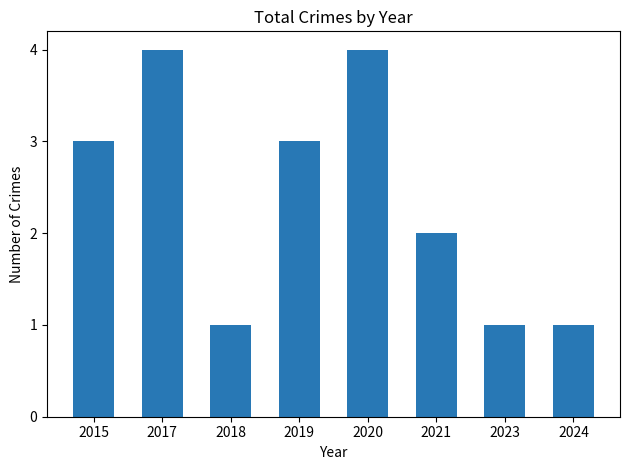

The chart shows a value of 1 at 2024. True or false?

True